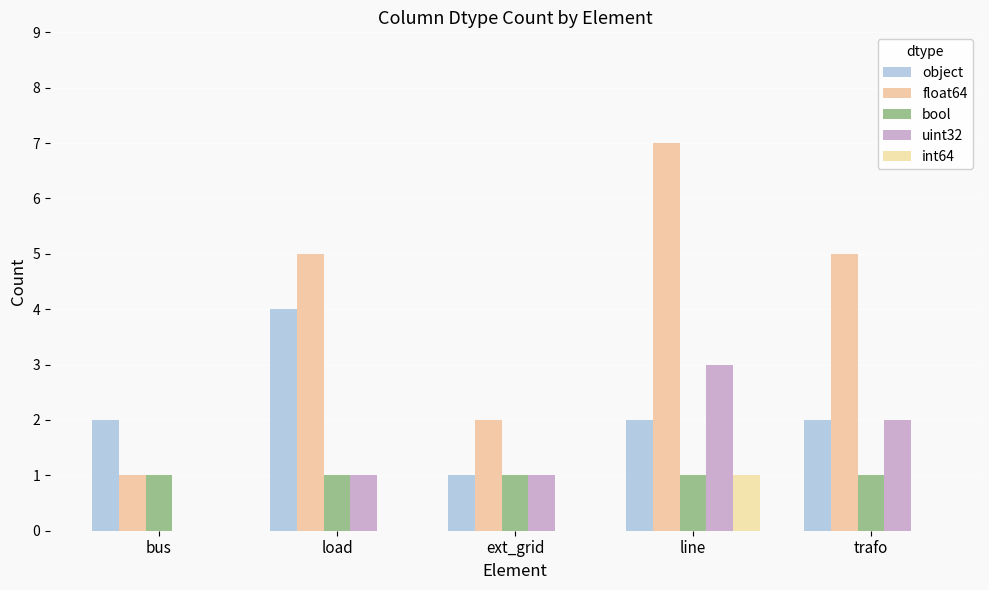

How many series are shown in this chart?

5